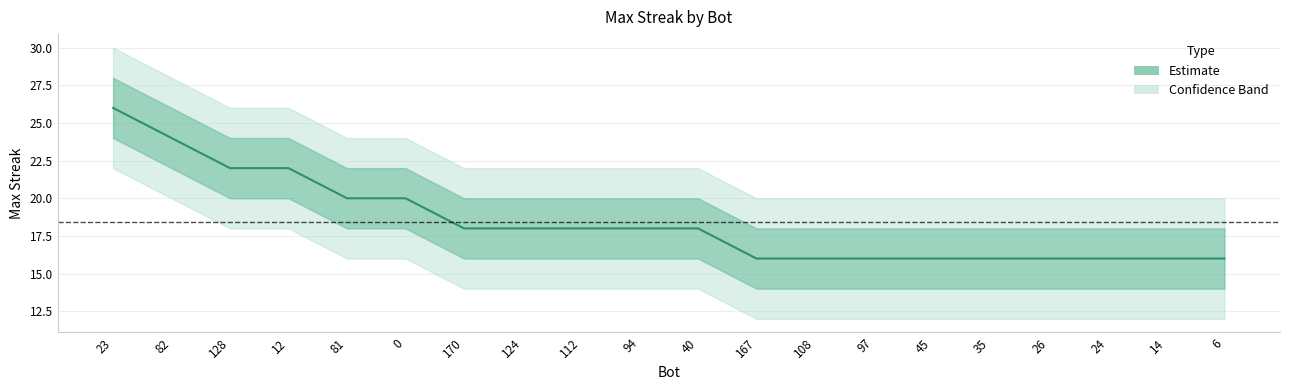

What position from the right is 167?

9